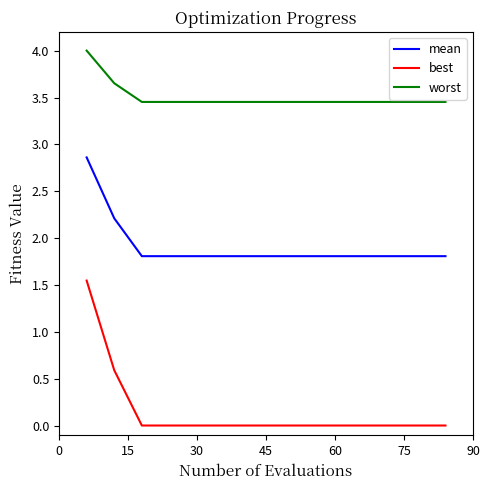

What is the maximum value shown in the chart?

4.0